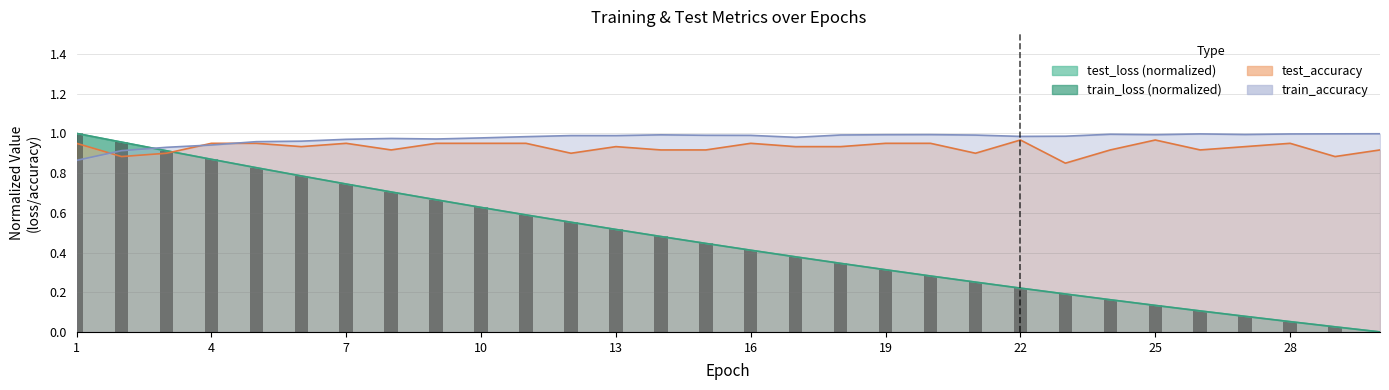

Count the test_accuracy values in the range 0 to 1.

30